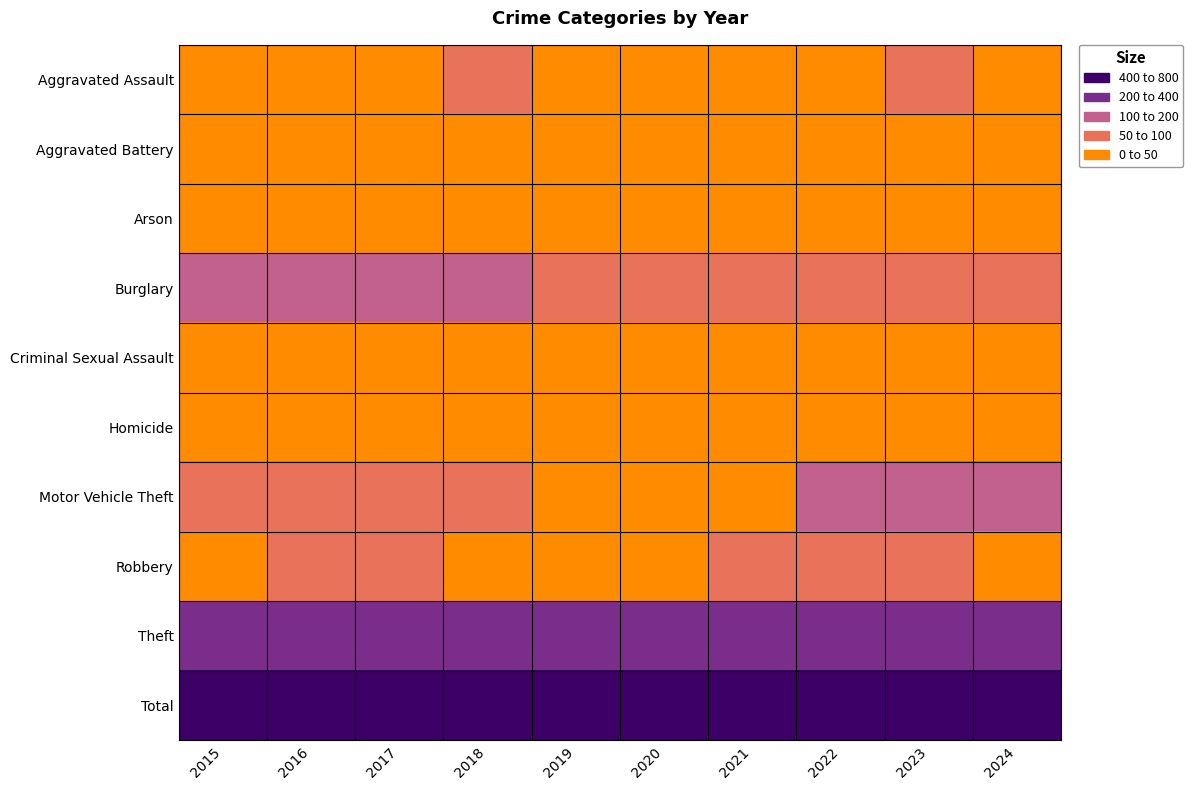

Which series has the largest total across all categories?

Total